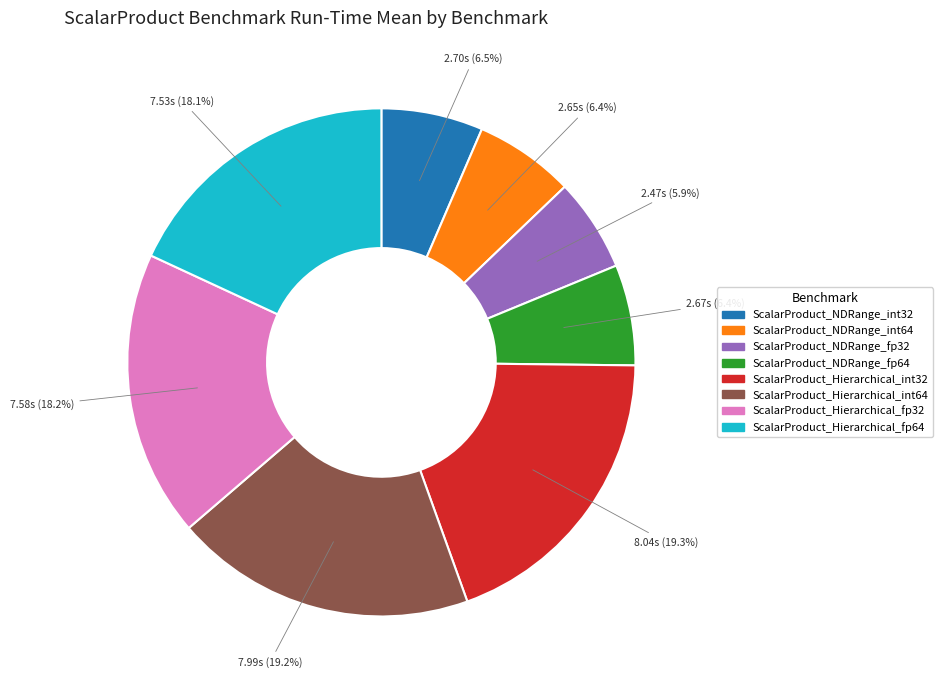

Combined, do ScalarProduct_NDRange_fp32 and ScalarProduct_NDRange_fp64 account for over 50%?

No